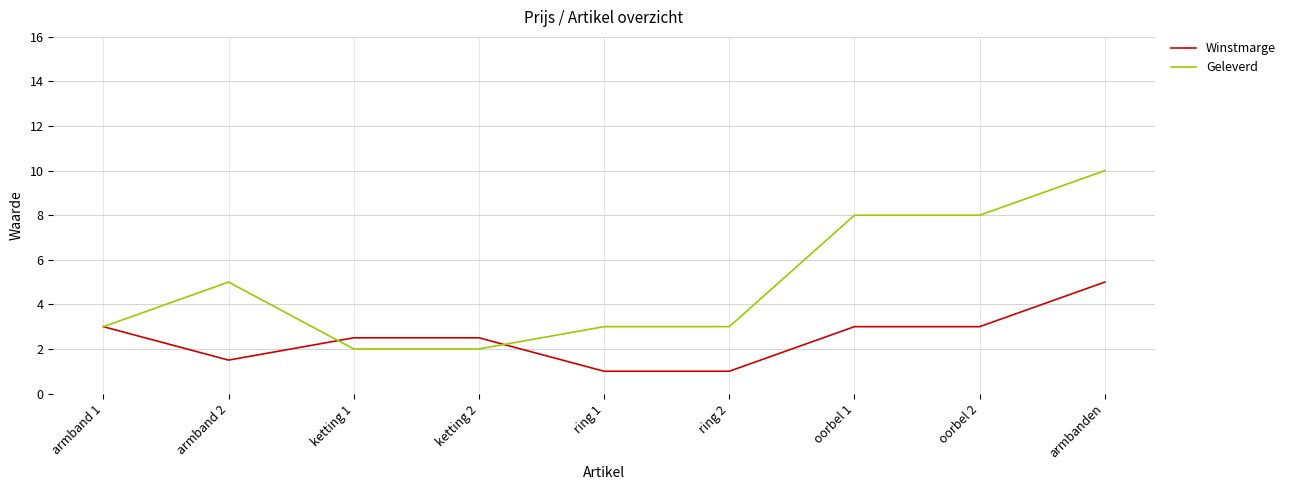

At which label does Winstmarge reach its peak?

armbanden